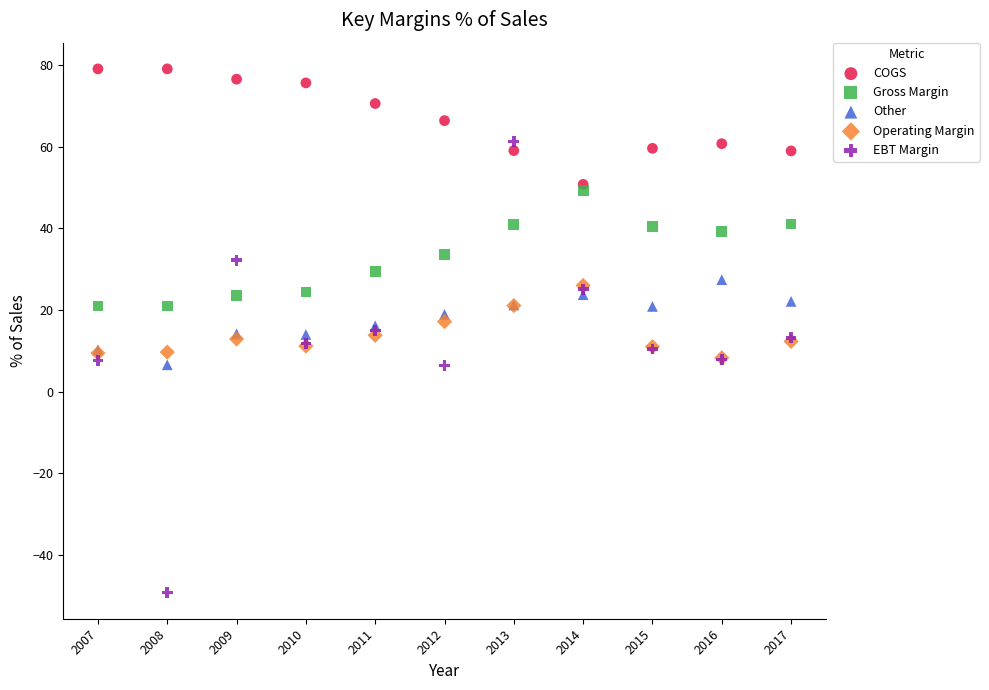

What are all the series names shown in the legend?

COGS, Gross Margin, Other, Operating Margin, EBT Margin